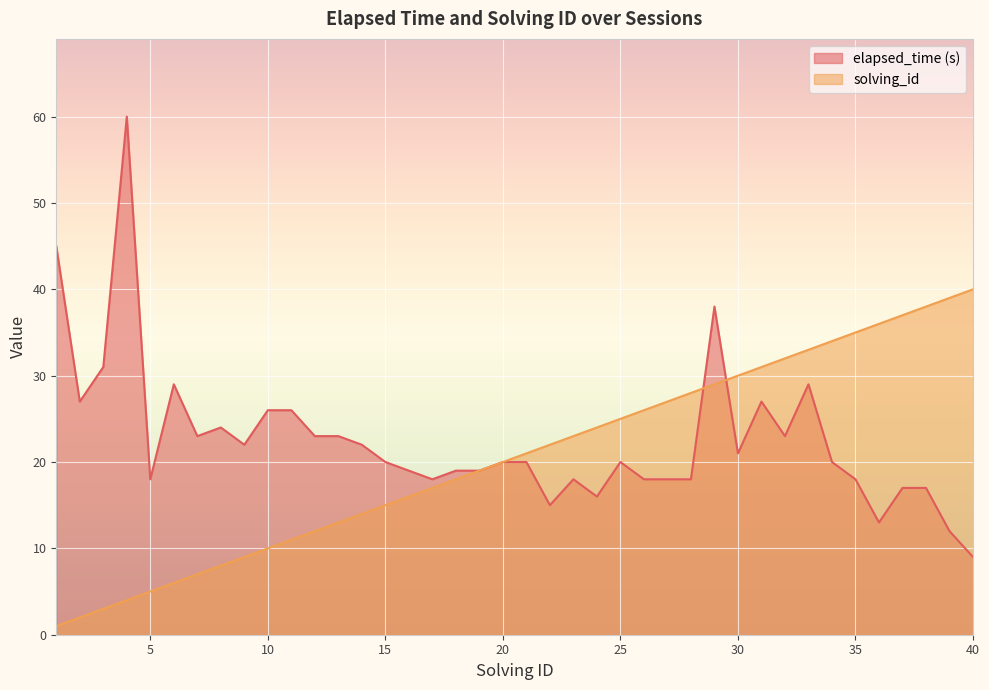

What is the minimum value for solving_id?

1